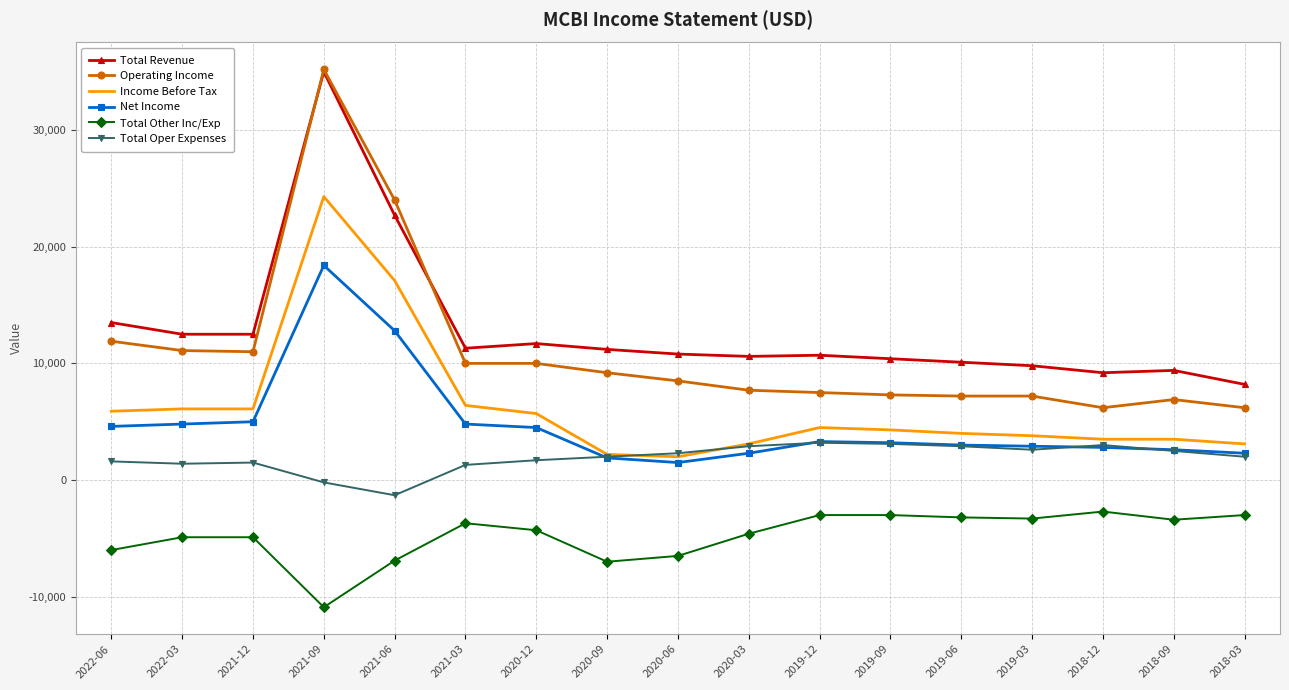

What is the sum of the Total Other Inc/Exp values at 2022-06 and 2018-12?

-8700